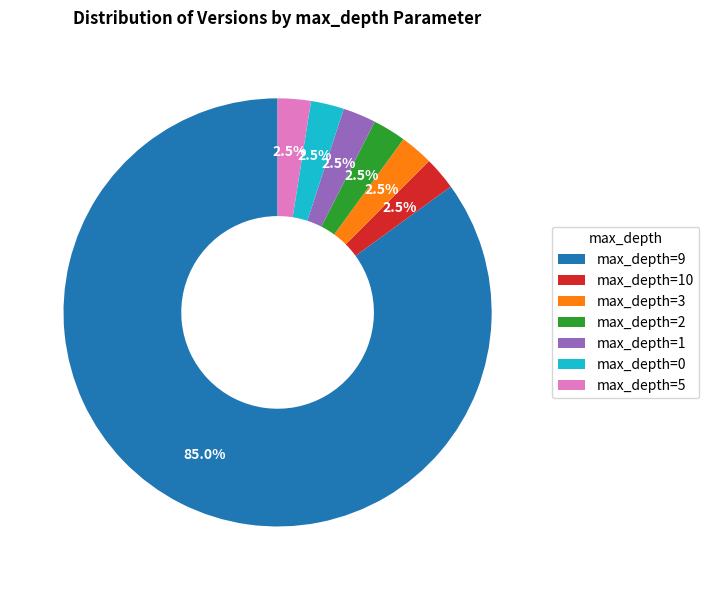

How much of the chart is everything except max_depth=9?

15.0%